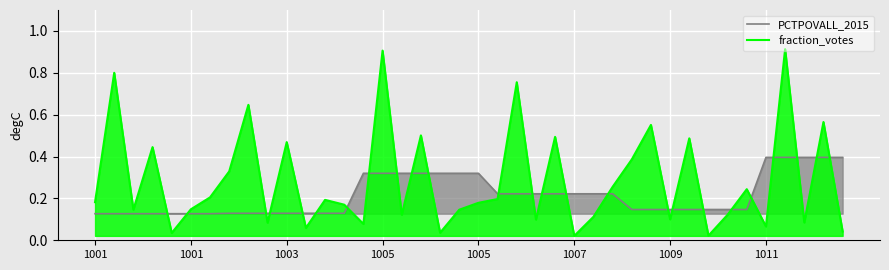

Where is PCTPOVALL_2015 nearest to the value 0?

1001